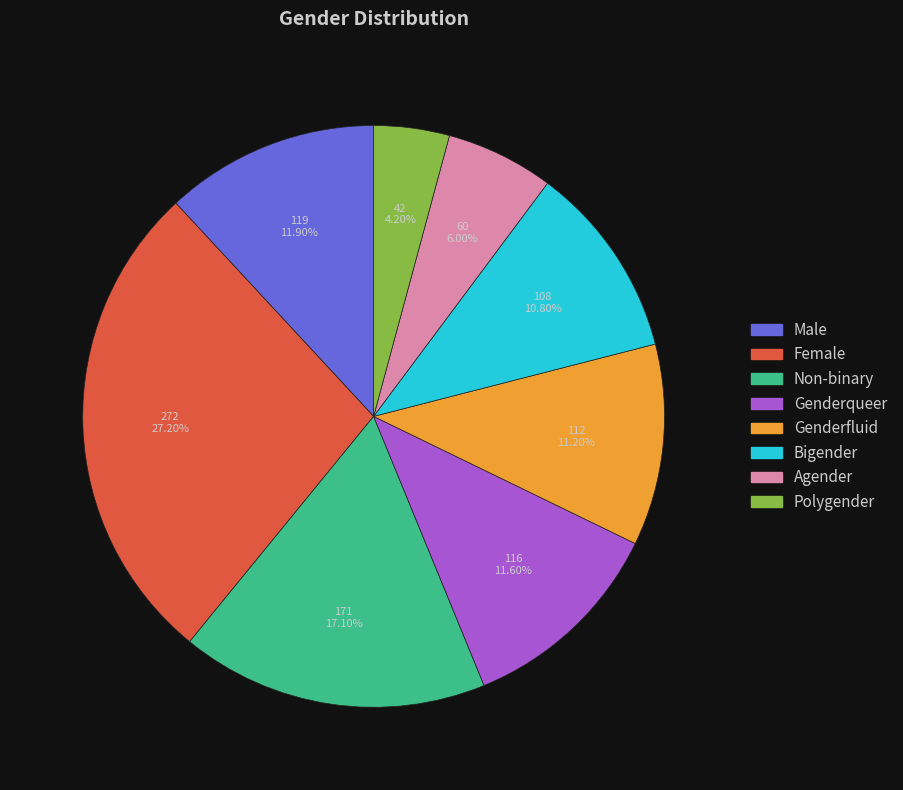

To the nearest percent, what is the difference between the Female and Genderfluid slice percentages?

16%